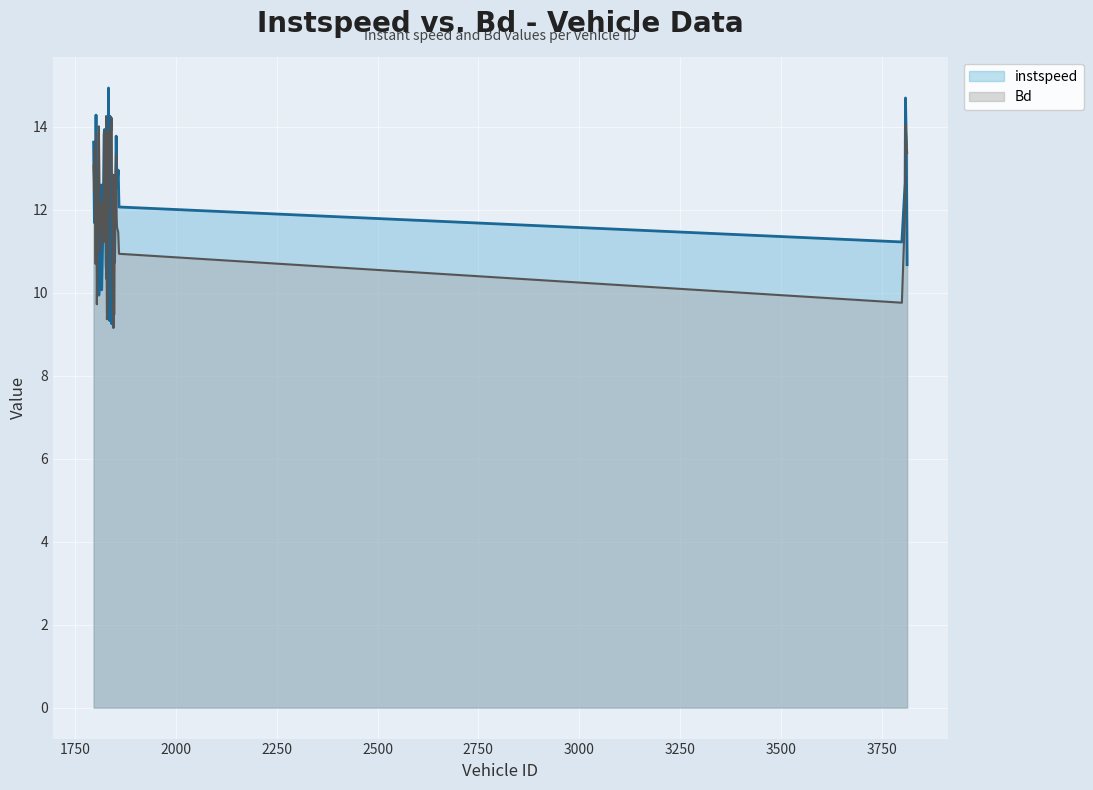

Which series has the widest spread of values?

instspeed